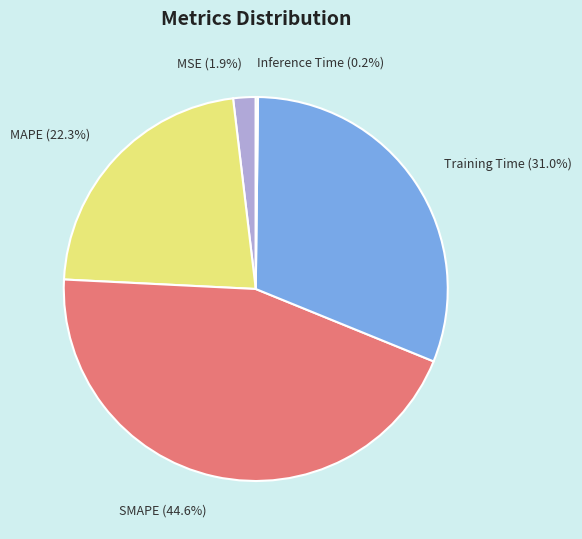

The MSE slice represents 2% of the pie. True or false?

True